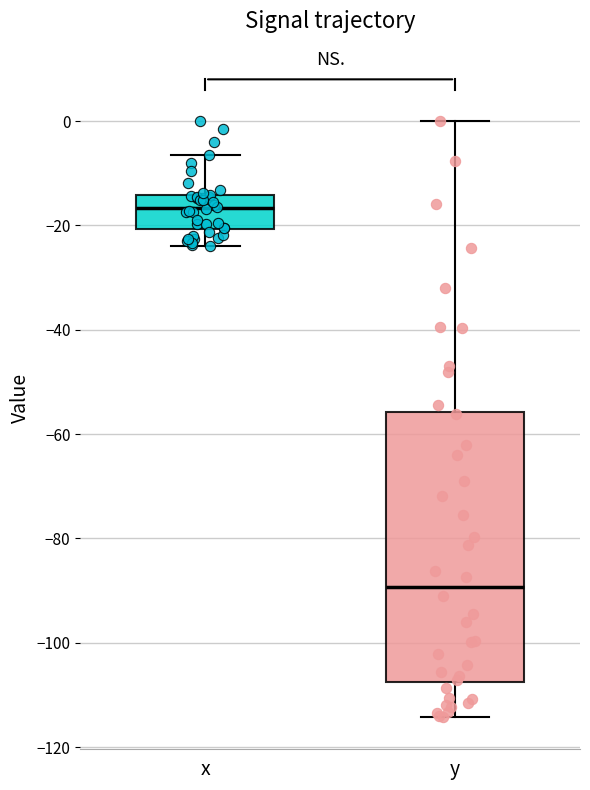

Which box has the lowest median line?

y